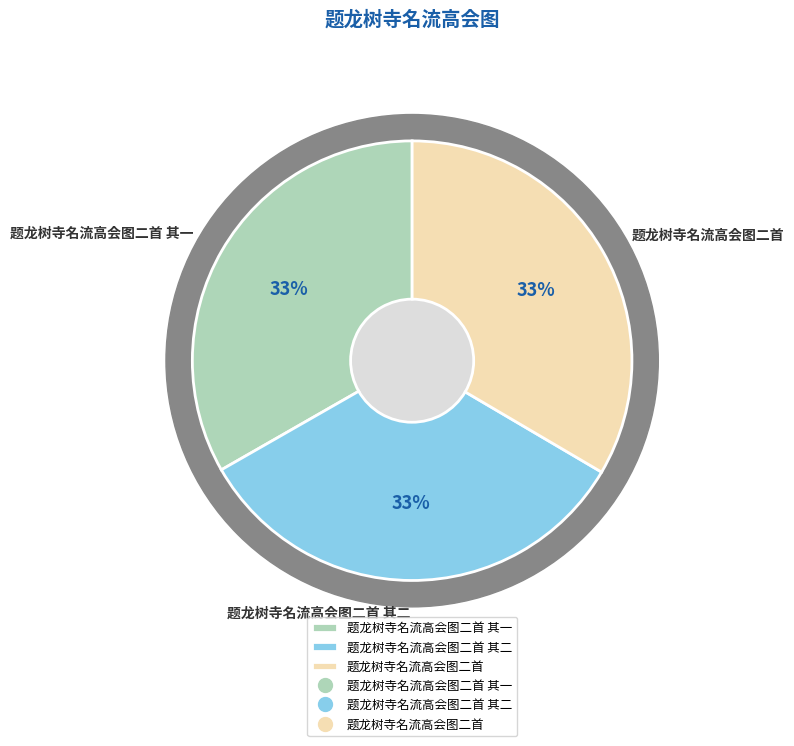

Does 题龙树寺名流高会图二首 其一 represent more than half of the total?

No